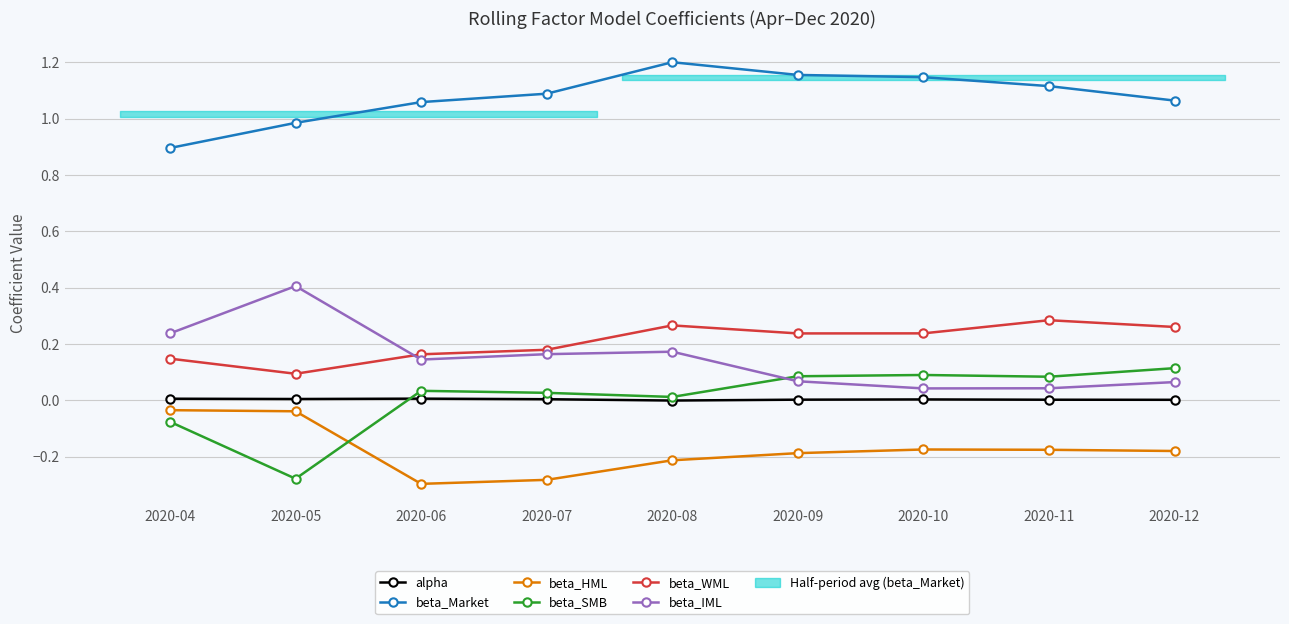

The value of beta_WML at 2020-10 is 0.1. True or false?

False